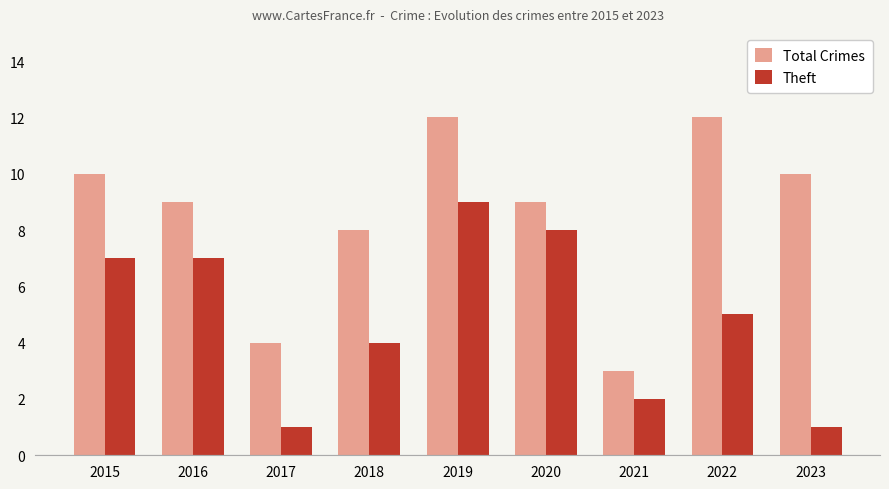

Is the value of Theft at 2021 greater than the value of Total Crimes at 2019?

No